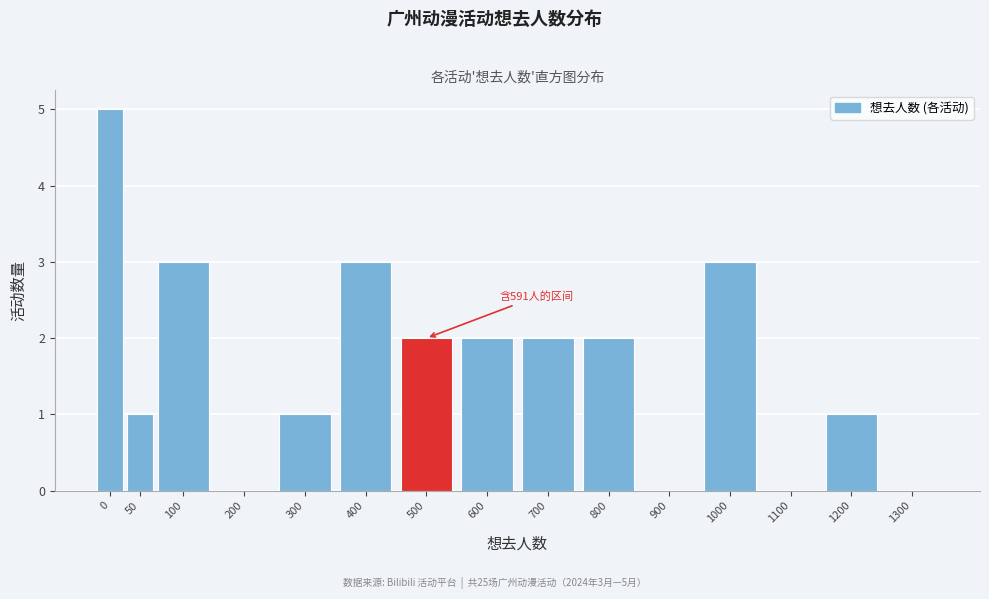

Reading left to right, transcribe all the data shown in this chart.

0=5	50=1	100=3	200=0	300=1	400=3	500=2	600=2	700=2	800=2	900=0	1000=3	1100=0	1200=1	1300=0